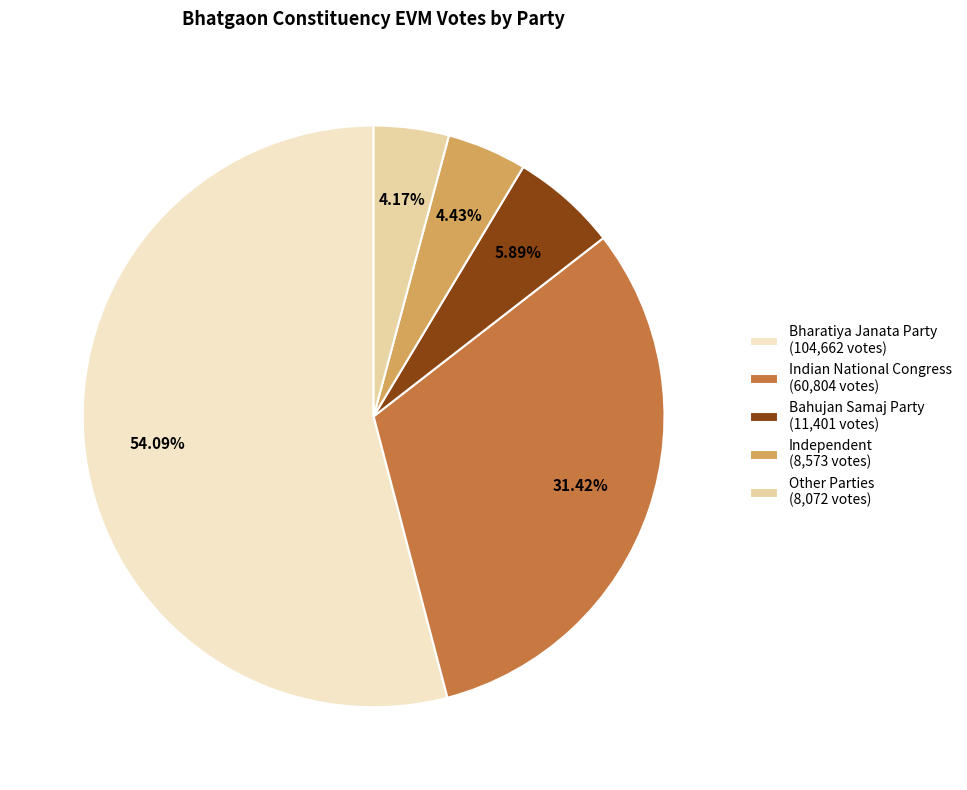

Combined, do Bharatiya Janata Party and Independent account for over 50%?

Yes